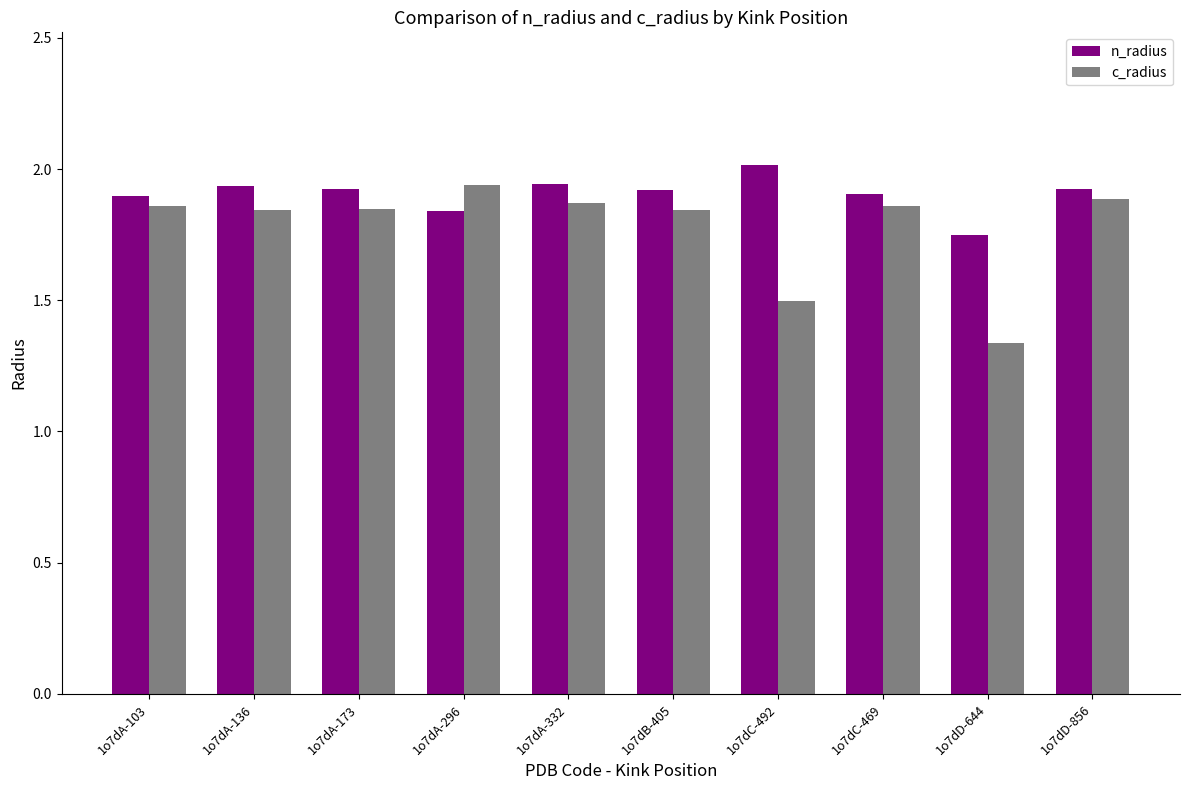

Which series has the widest spread of values?

c_radius